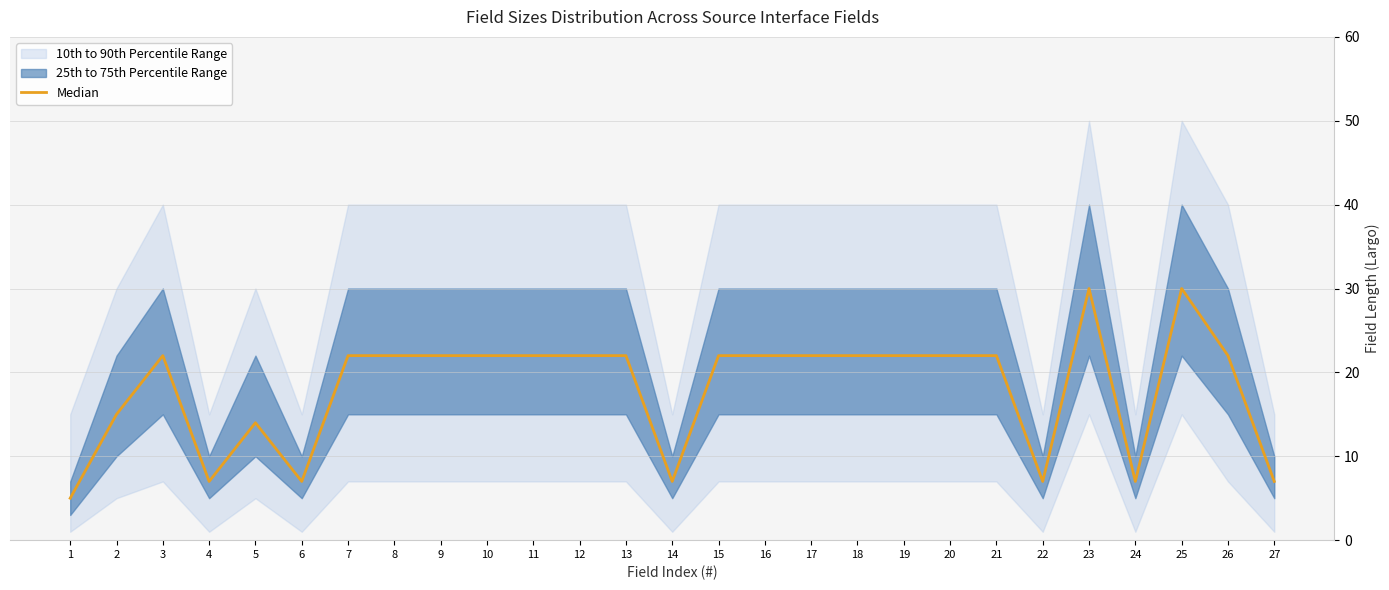

What is the smallest value displayed?

5